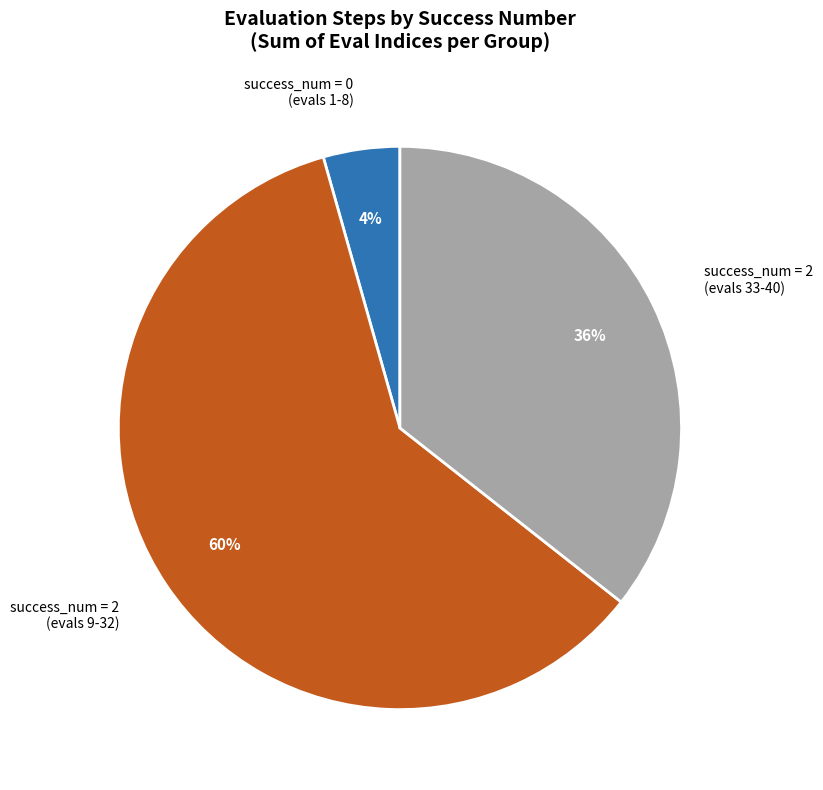

To the nearest percent, what is the average slice percentage?

33%